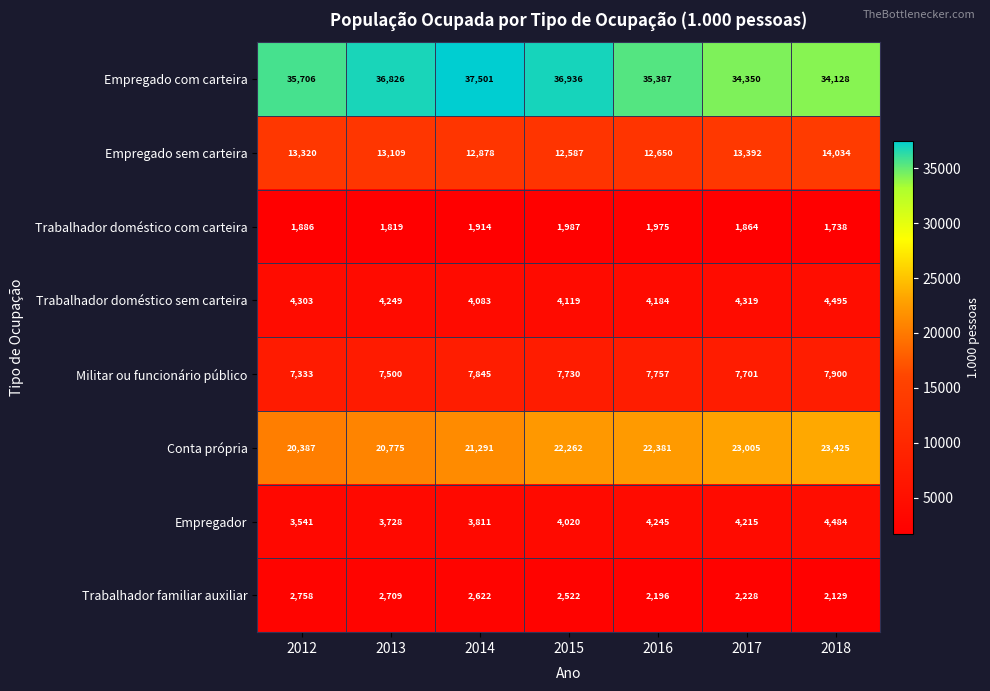

Where is Trabalhador doméstico com carteira nearest to the value 1862?

2017